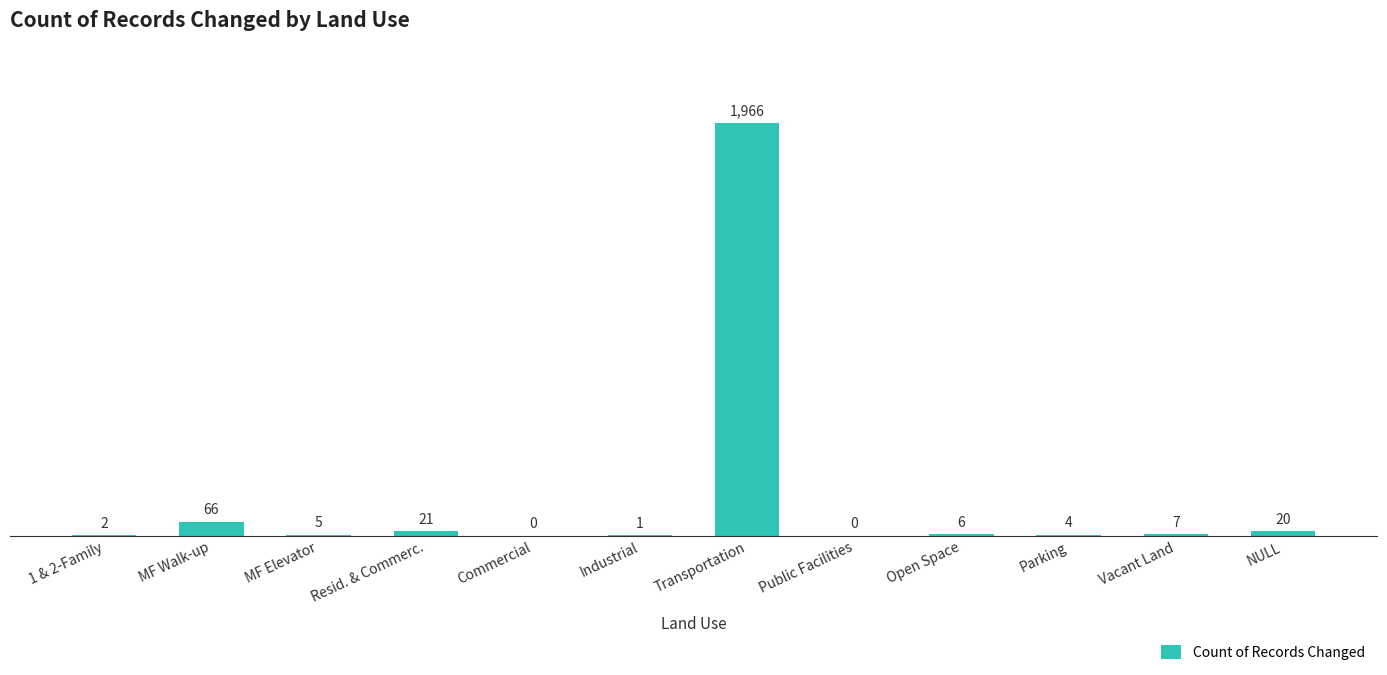

Which has a higher value, MF Elevator or 1 & 2-Family?

MF Elevator